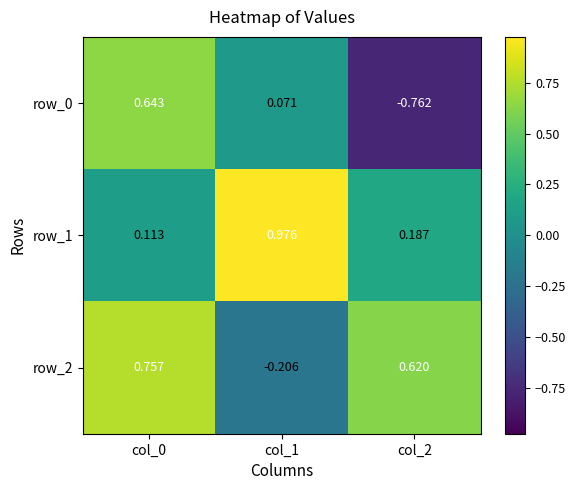

How many positive values does the row_2 series have?

2